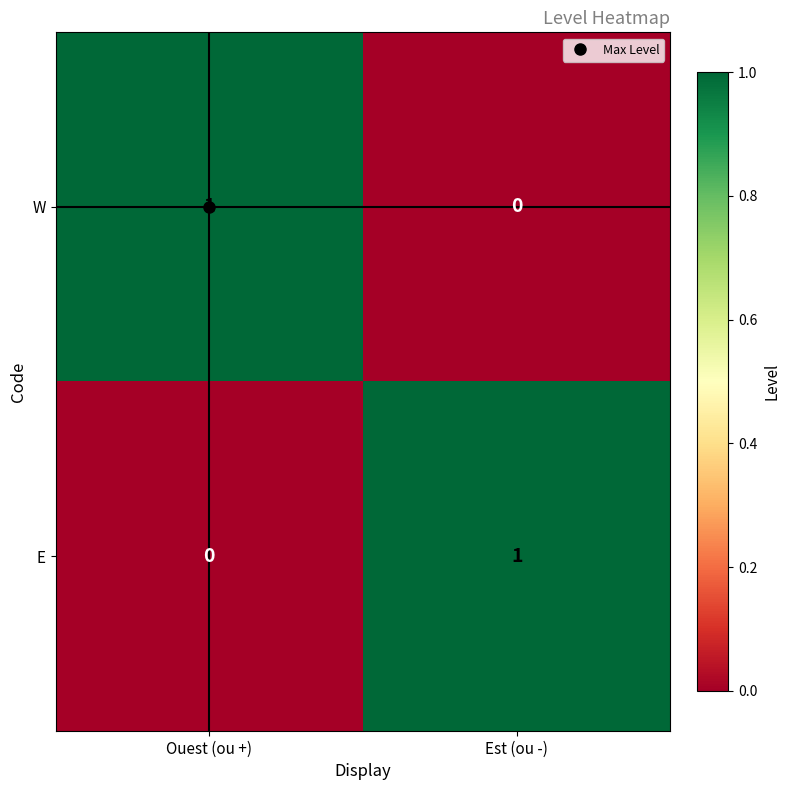

At which label does E reach its peak?

Est (ou -)